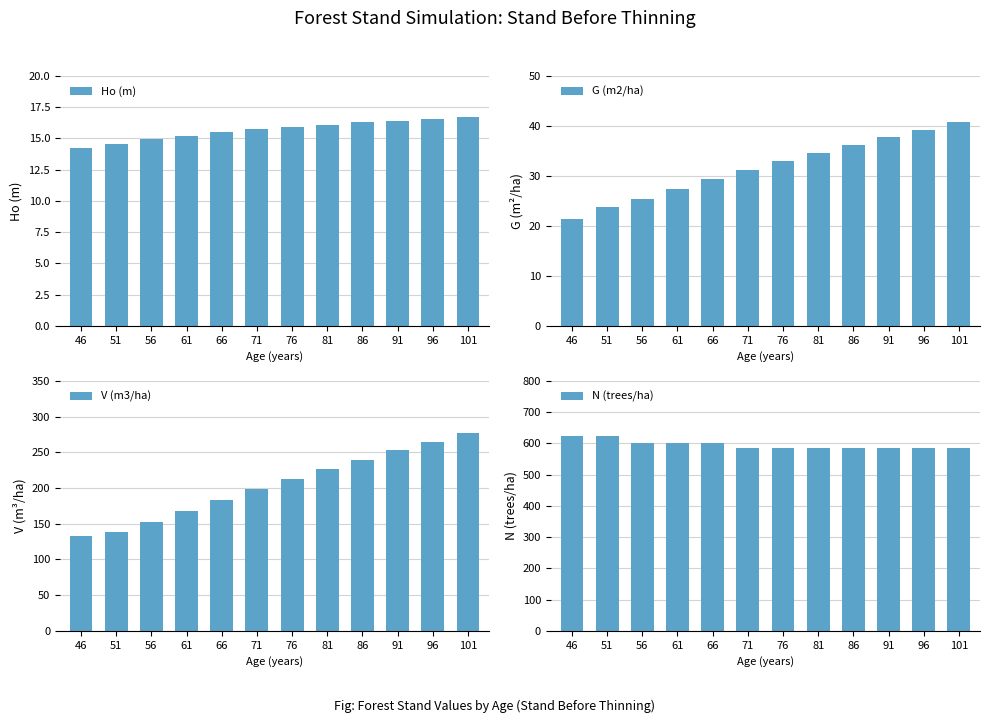

Reading right to left, what are all the values shown in this chart?

Ho (m): 101=16.7	96=16.6	91=16.4	86=16.3	81=16.1	76=15.9	71=15.7	66=15.5	61=15.2	56=14.9	51=14.6	46=14.2
G (m2/ha): 101=40.7	96=39.3	91=37.8	86=36.2	81=34.6	76=32.9	71=31.1	66=29.5	61=27.5	56=25.4	51=23.8	46=21.5
V (m3/ha): 101=276.8	96=264.9	91=252.6	86=239.8	81=226.4	76=212.7	71=198.8	66=183.5	61=168.0	56=152.3	51=138.3	46=132.4
N (trees/ha): 101=584.2	96=584.2	91=584.2	86=584.2	81=584.2	76=584.2	71=584.2	66=601.1	61=601.1	56=601.1	51=622.5	46=622.5